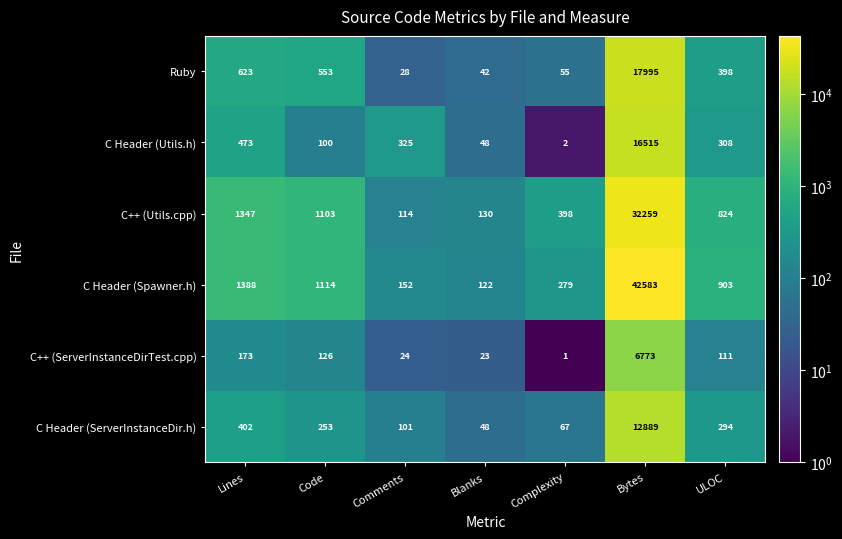

The C++ (ServerInstanceDirTest.cpp) series shows 39 at Comments. True or false?

False